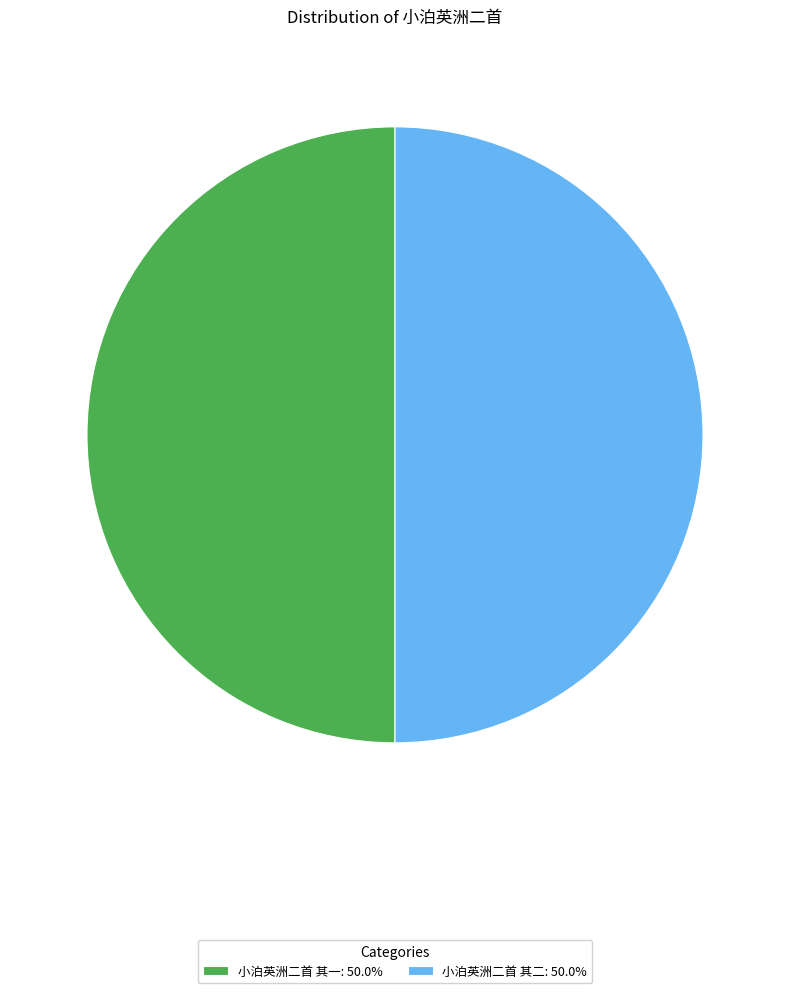

Is the sum of 小泊英洲二首 其二: 50.0% and 小泊英洲二首 其一: 50.0% greater than half?

Yes